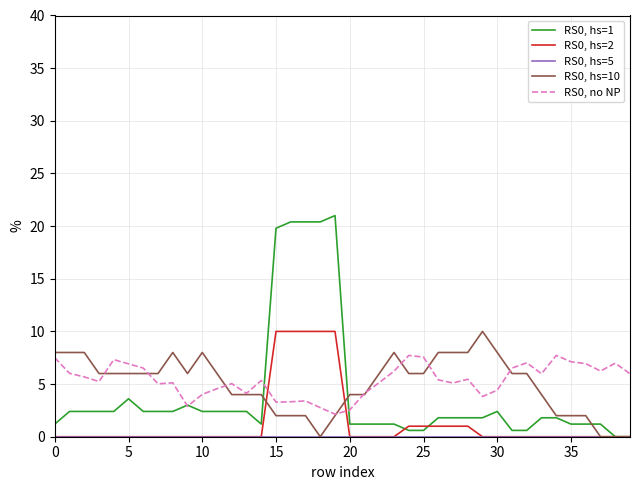

What is the highest value of the RS0, hs=2 series?

10.0